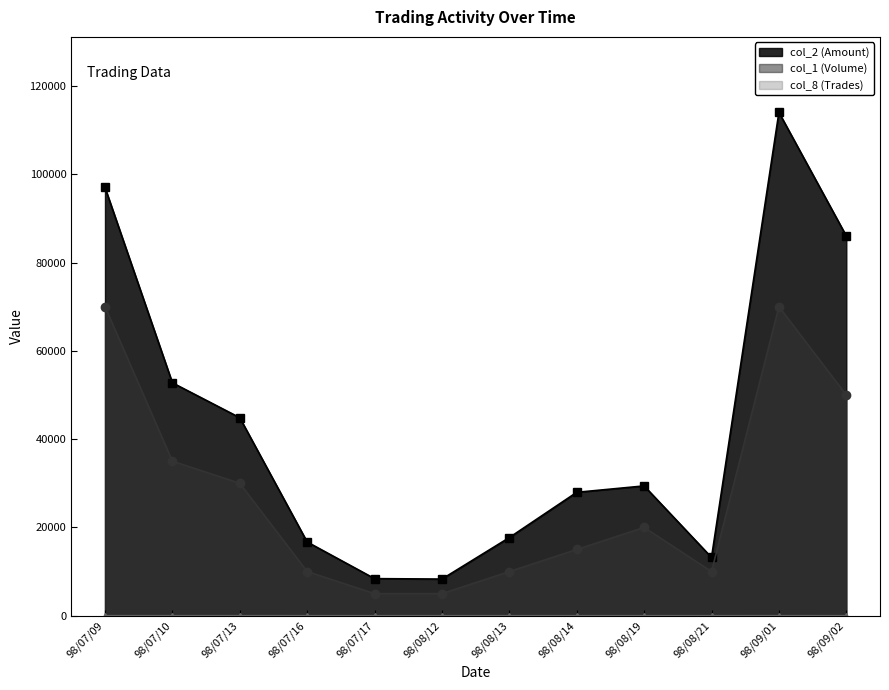

At which category does the chart reach its peak across all series?

98/09/01